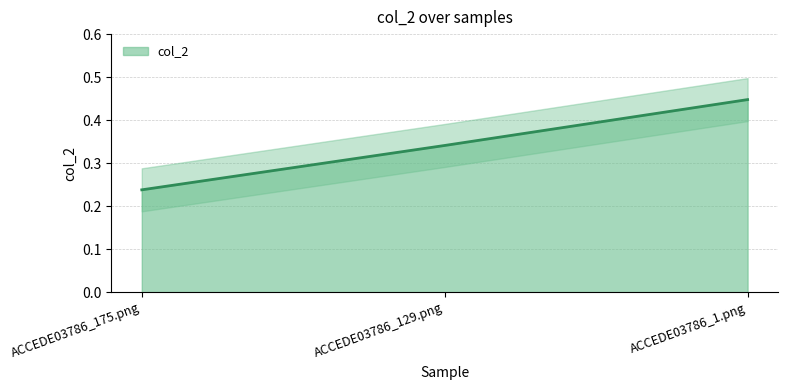

Reading right to left, list all the values displayed in this chart.

0.4	0.3	0.2